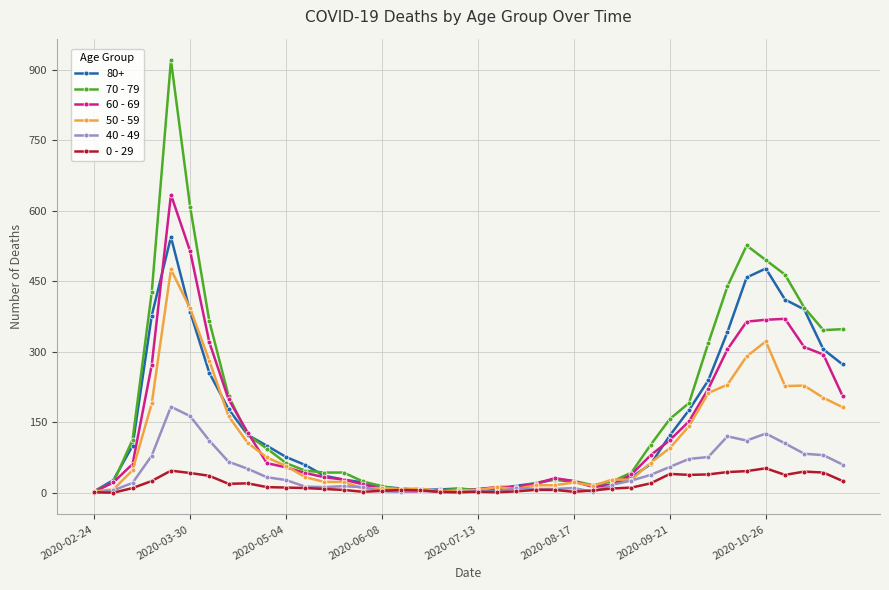

Rank the series by their maximum value, from highest to lowest.

70 - 79, 60 - 69, 80+, 50 - 59, 40 - 49, 0 - 29